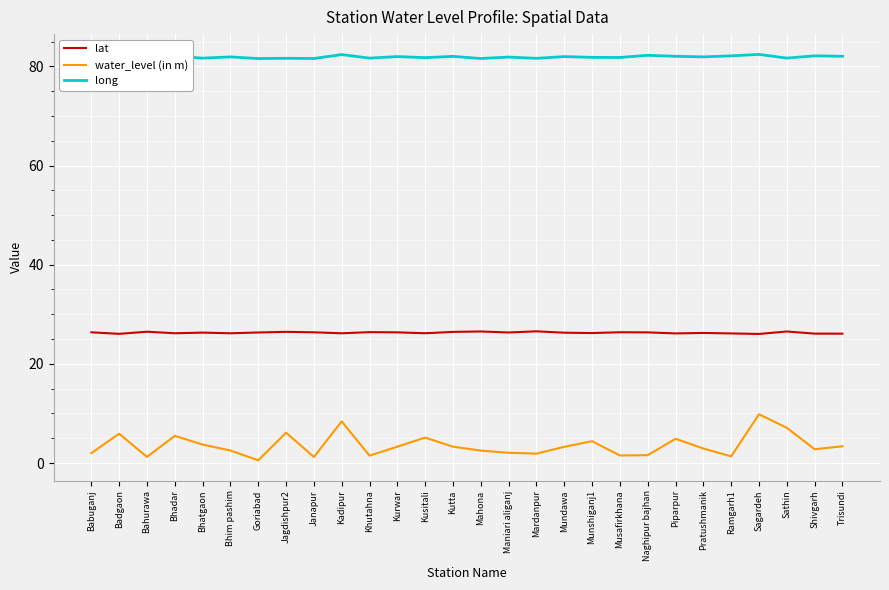

Read the water_level (in m) value at Pratushmanik.

2.9